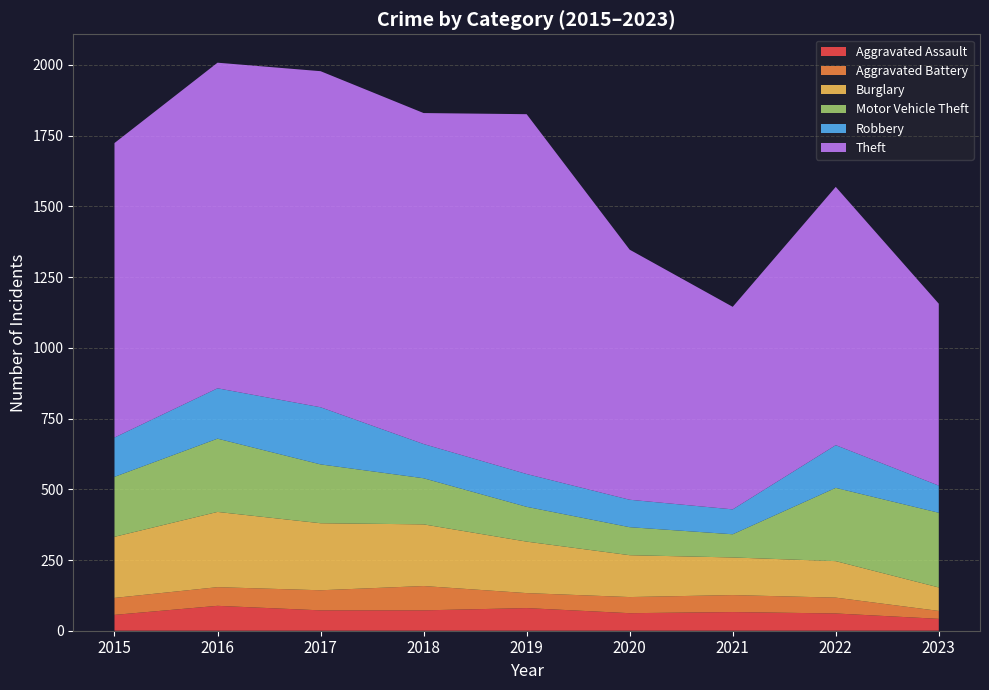

Reading right to left, list all the values displayed in this chart.

Aggravated Assault: 2023=42	2022=61	2021=66	2020=62	2019=80	2018=72	2017=72	2016=88	2015=56
Aggravated Battery: 2023=28	2022=56	2021=60	2020=57	2019=53	2018=86	2017=71	2016=66	2015=60
Burglary: 2023=83	2022=129	2021=133	2020=148	2019=182	2018=218	2017=237	2016=266	2015=216
Motor Vehicle Theft: 2023=264	2022=259	2021=82	2020=99	2019=123	2018=163	2017=208	2016=259	2015=212
Robbery: 2023=96	2022=151	2021=88	2020=97	2019=116	2018=121	2017=202	2016=178	2015=139
Theft: 2023=643	2022=913	2021=716	2020=884	2019=1272	2018=1170	2017=1188	2016=1151	2015=1041